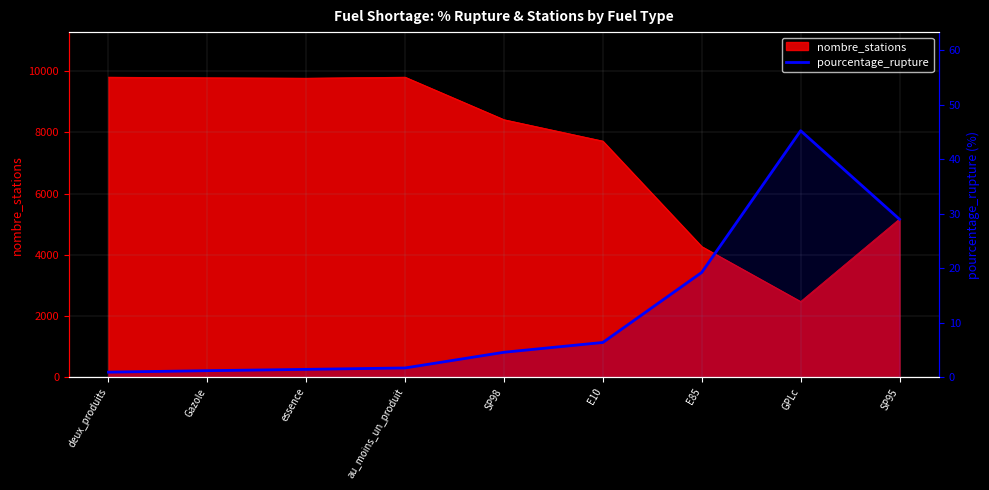

Reading left to right, what are all the values shown in this chart?

0.9	1.2	1.4	1.7	4.6	6.4	19.2	45.2	29.0